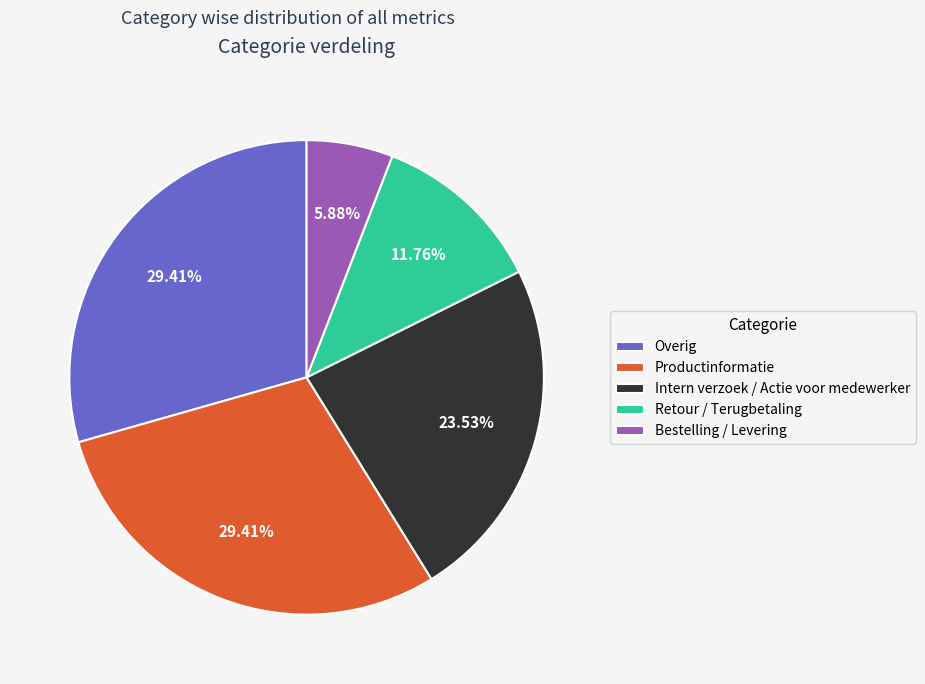

Count the number of slices in the pie.

5